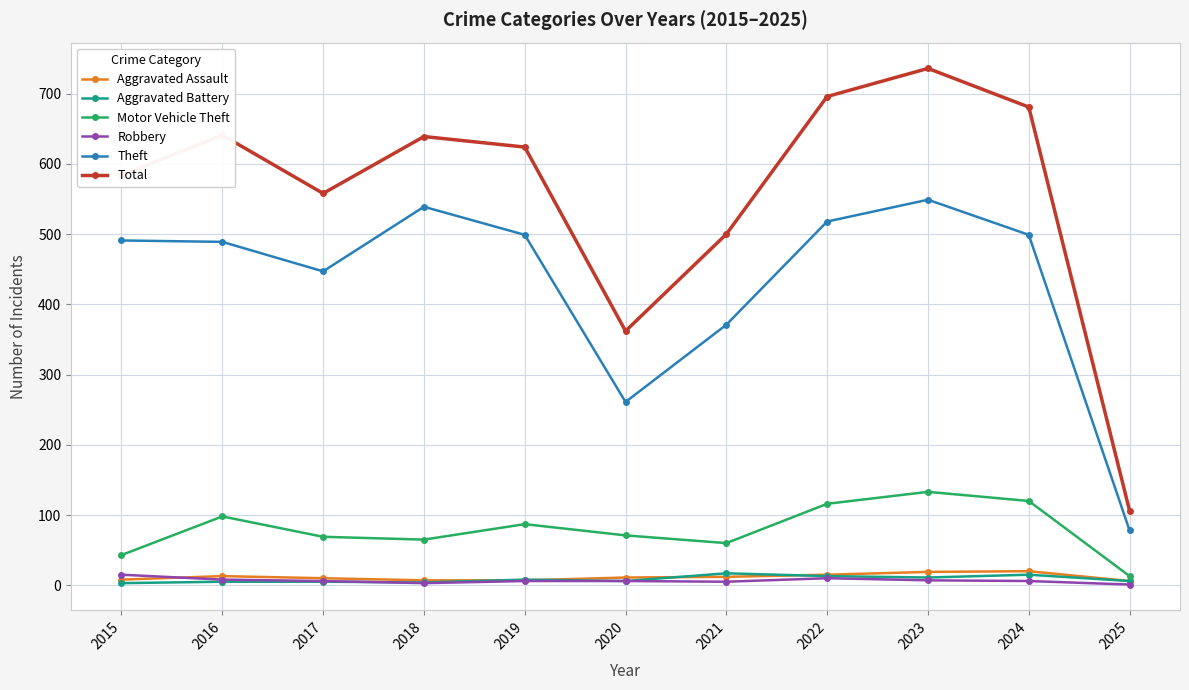

True or false: Total has more than 2 points higher than both neighbors.

True